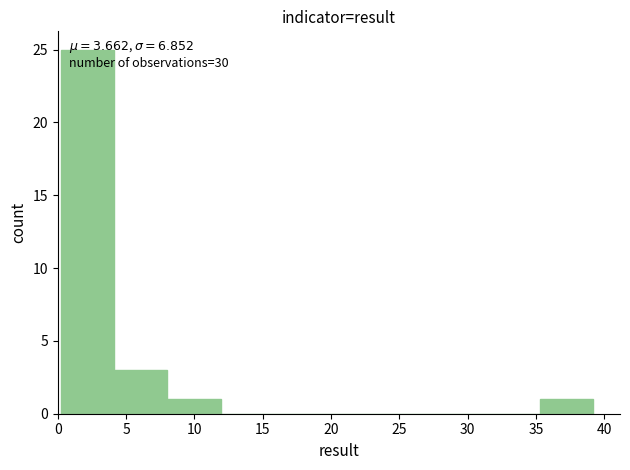

Which range on the x-axis has the tallest bar?

0.0 to 4.0